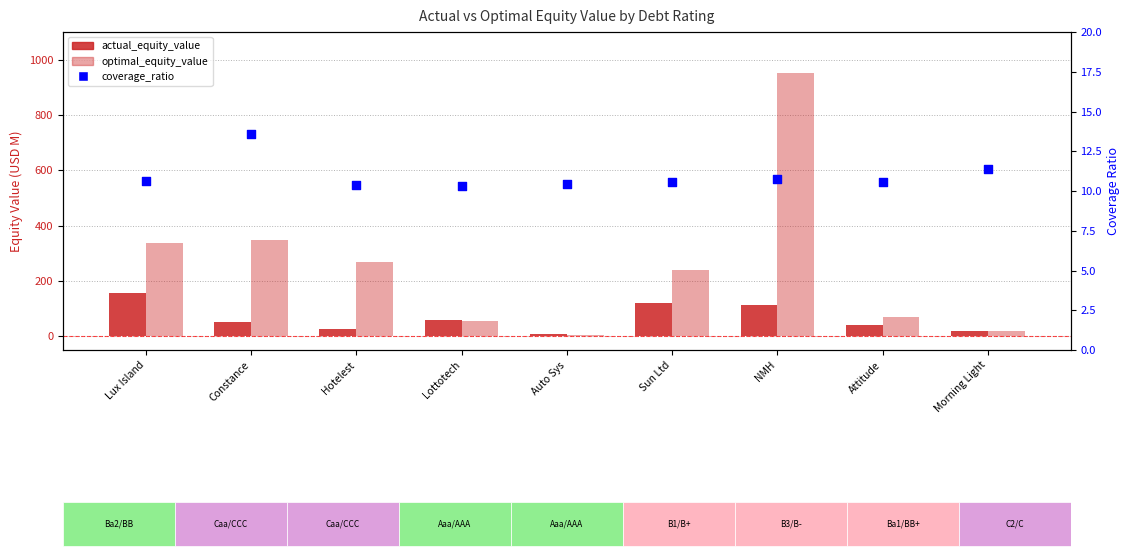

Which series has the widest spread of Y values?

optimal_equity_value